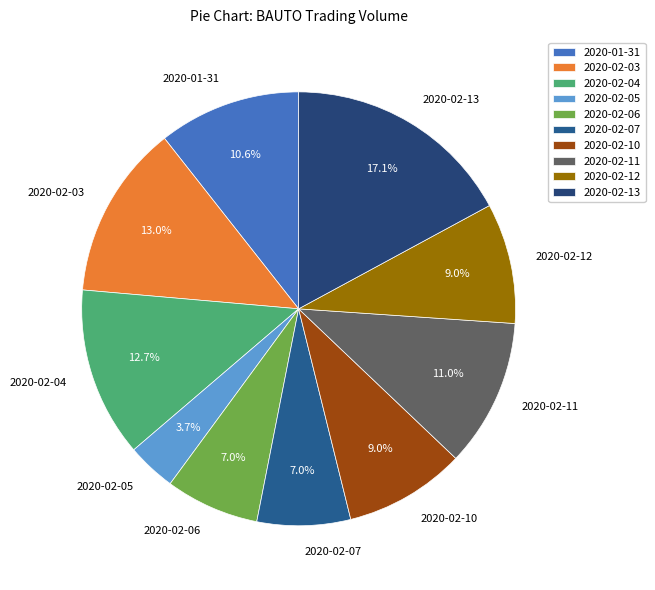

True or false: 2020-02-06 accounts for 7% of the total.

True